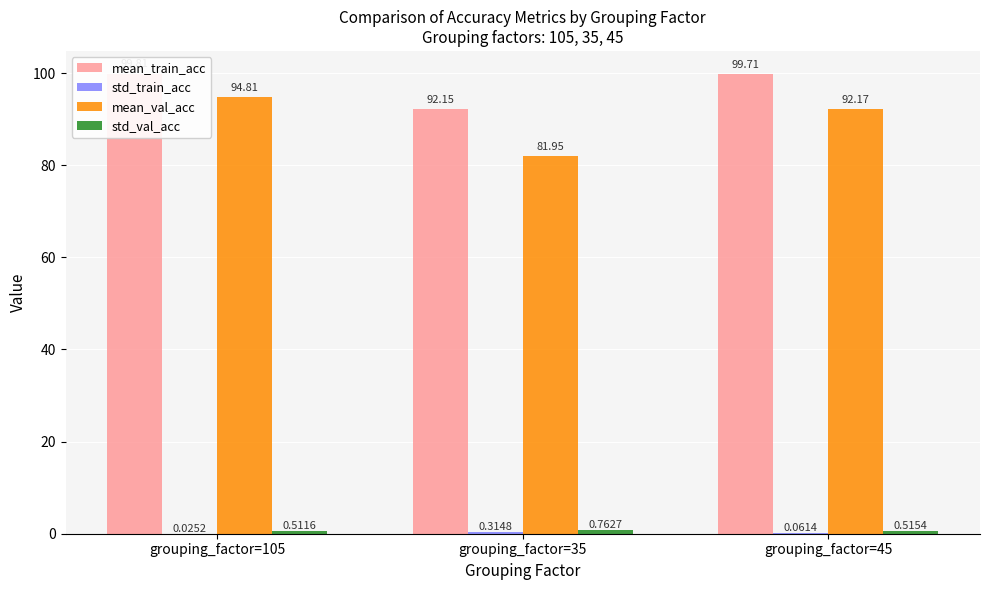

Rank the series by their maximum value, from highest to lowest.

mean_train_acc, mean_val_acc, std_val_acc, std_train_acc